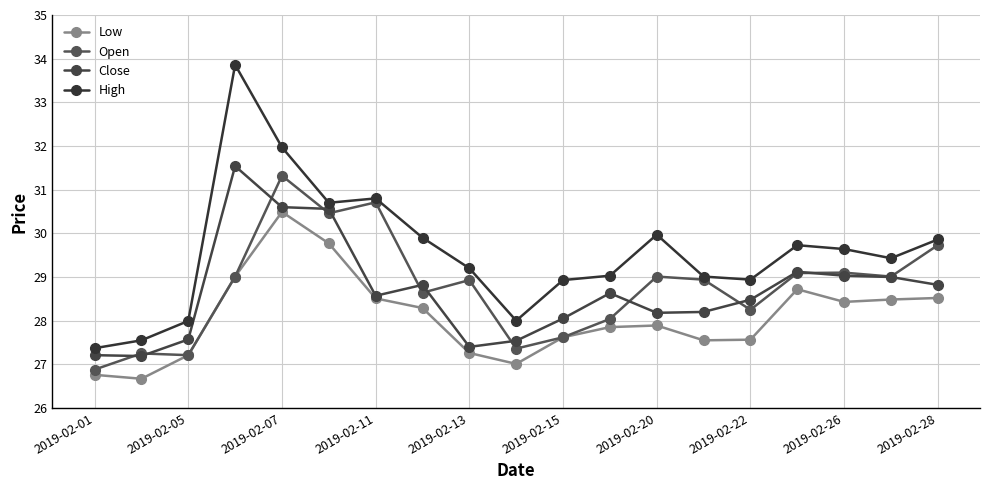

What is the lowest value of the Close series?

27.2